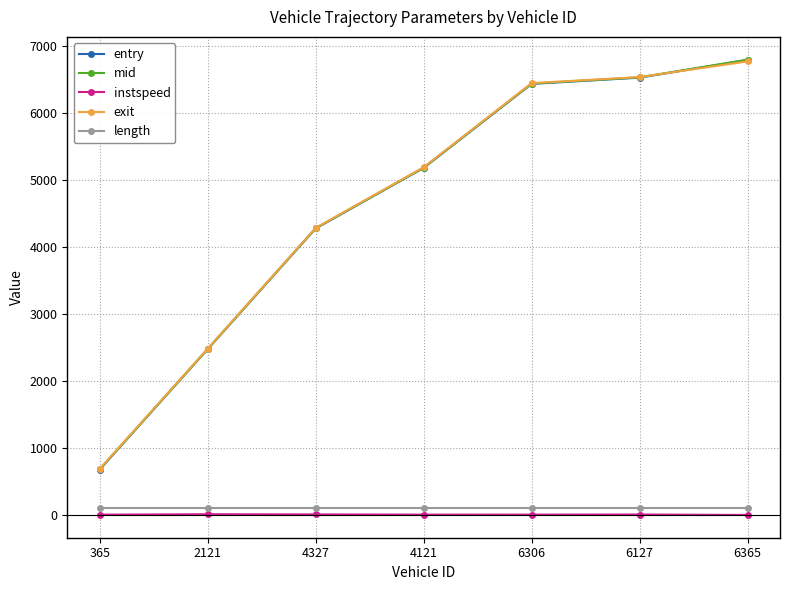

What is the value of the entry point at the 4th from the left?

5186.4